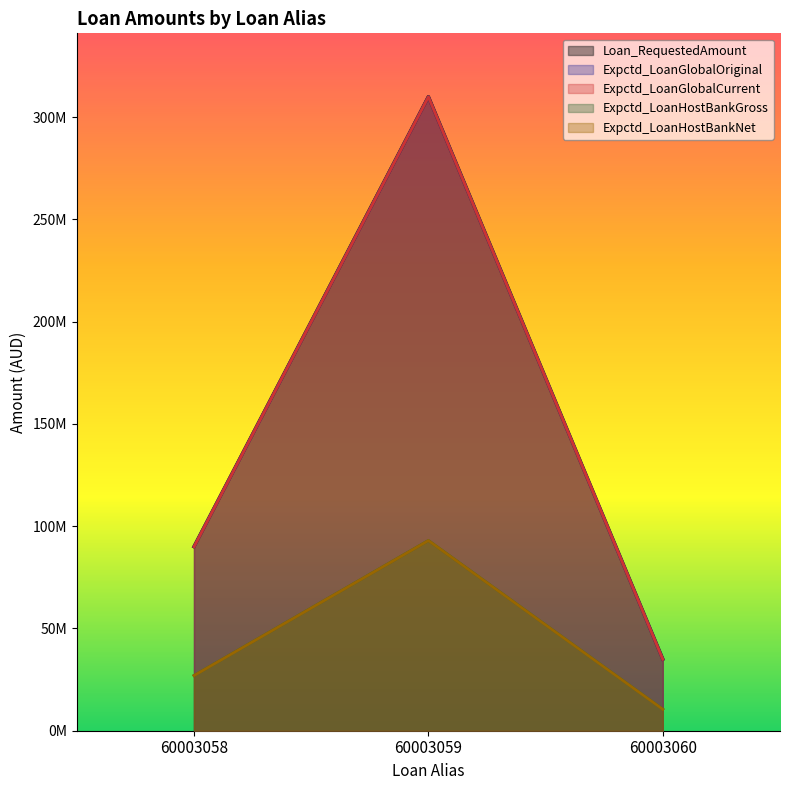

At which category does the chart reach its minimum across all series?

60003060